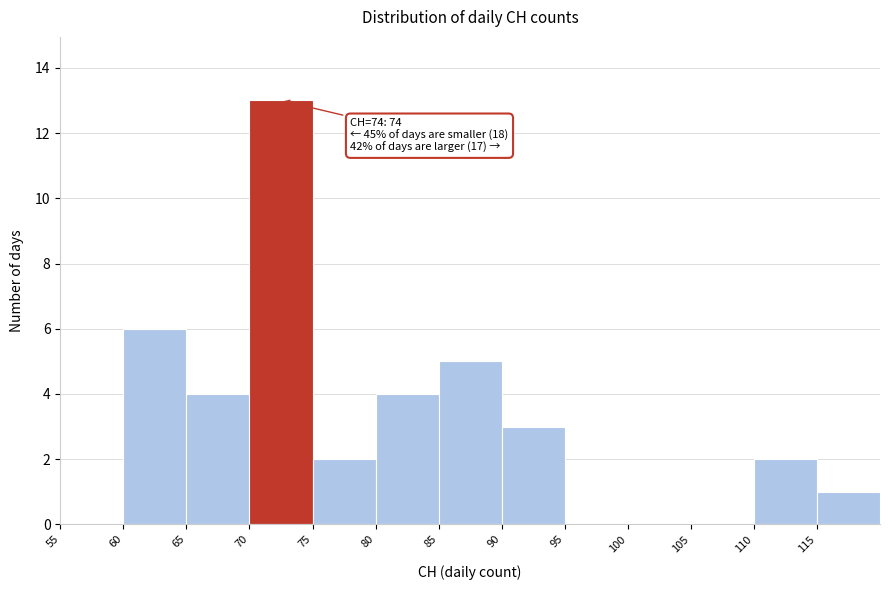

Over which range of the x-axis is the bar tallest?

70 to 75